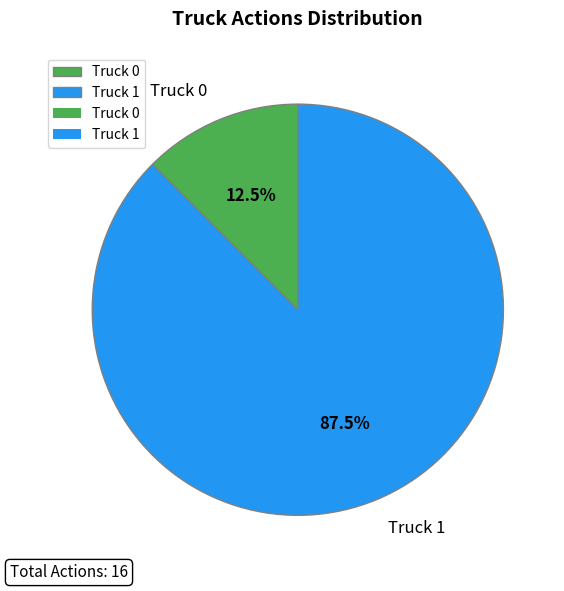

Approximately how many times larger is the value at Truck 0 compared to Truck 1?

0.1